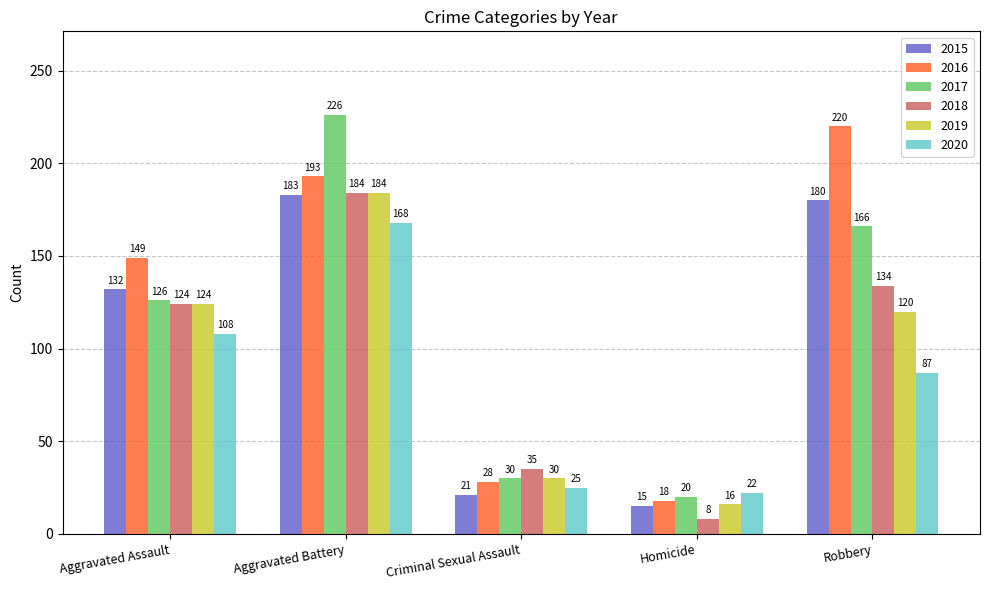

At which category is the sum across all series the highest?

Aggravated Battery